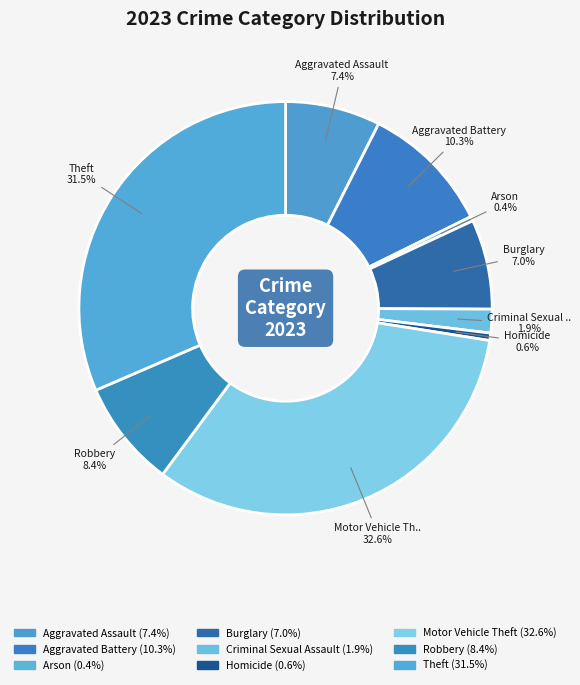

Count the number of slices in the pie.

9